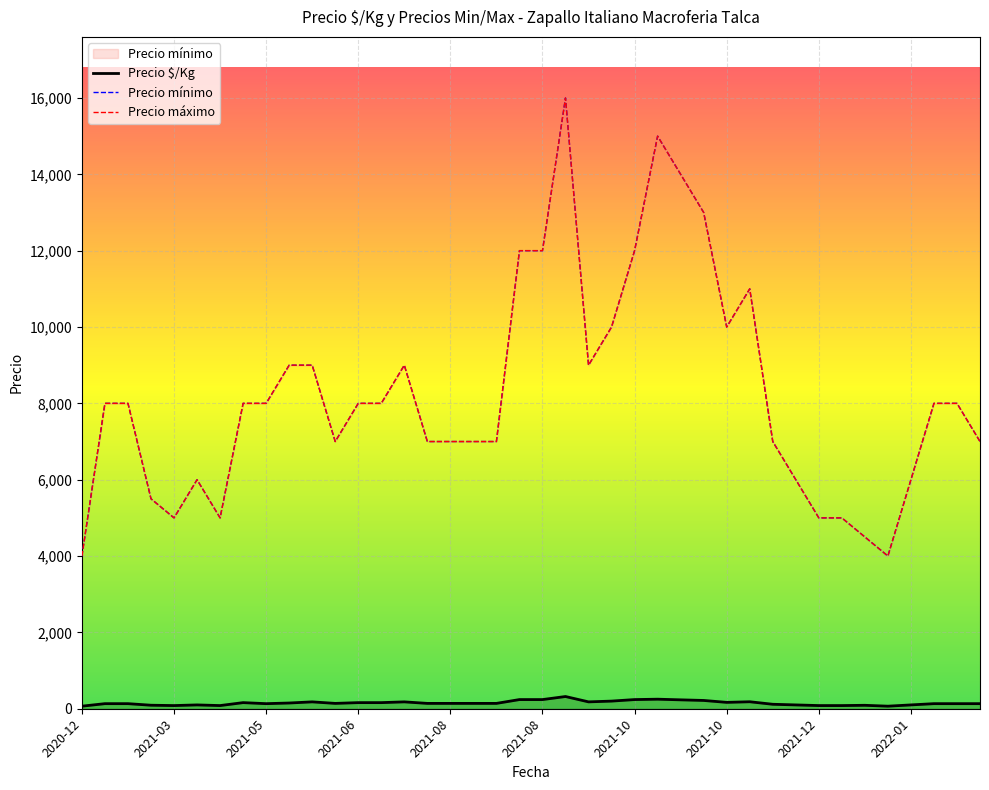

What is the total value across all series at 2021-09-24?

20200